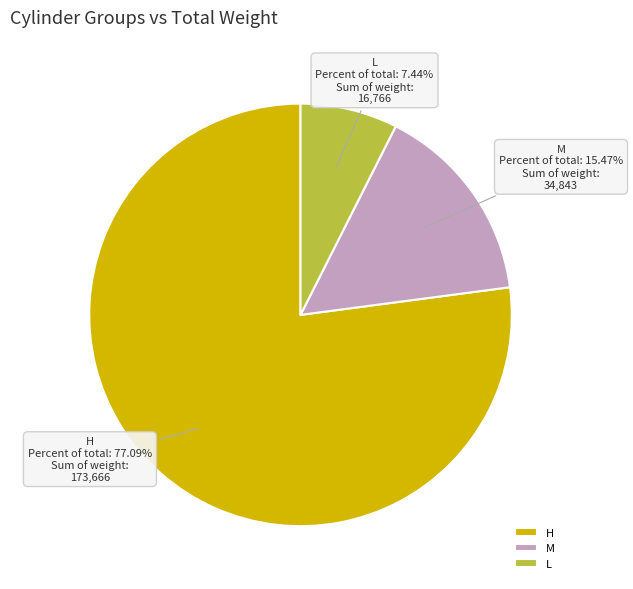

Between H and M, which is larger?

H